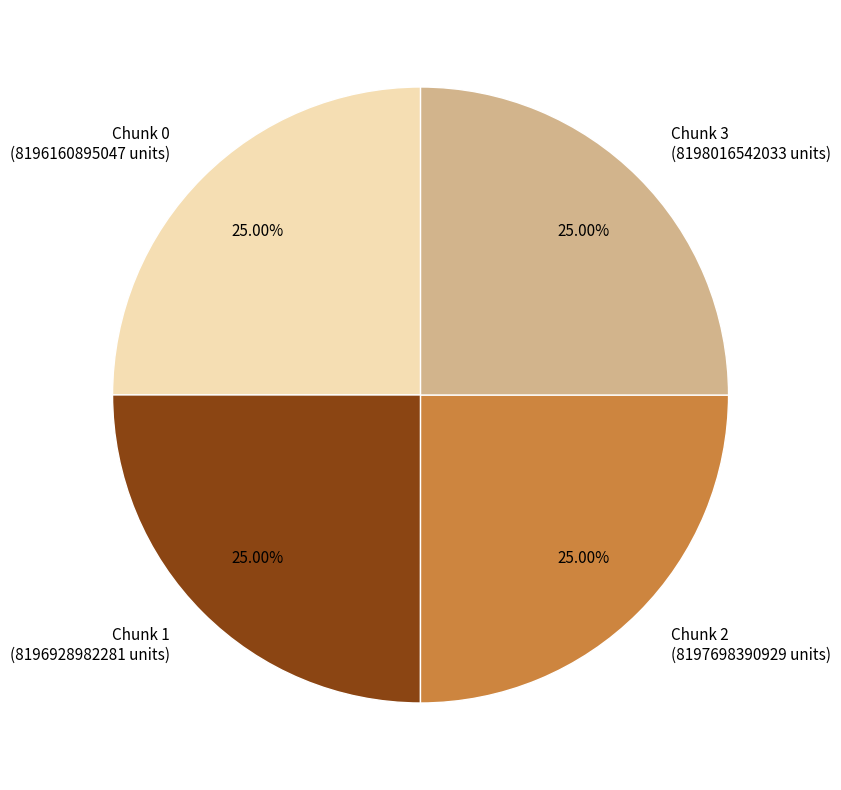

Is there a majority slice in this chart?

No